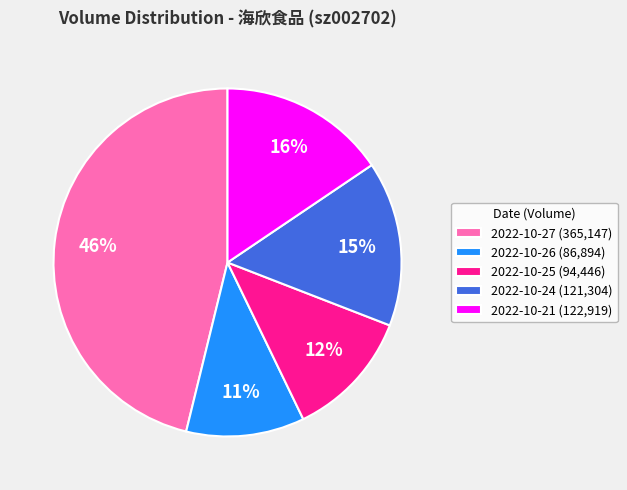

To the nearest percent, what is the difference between the largest and smallest slice percentages?

35%